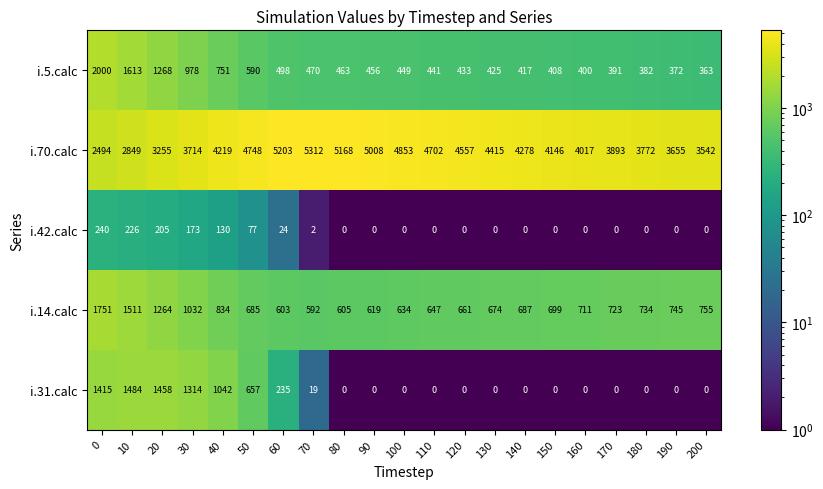

How many categories are shown in the chart?

21